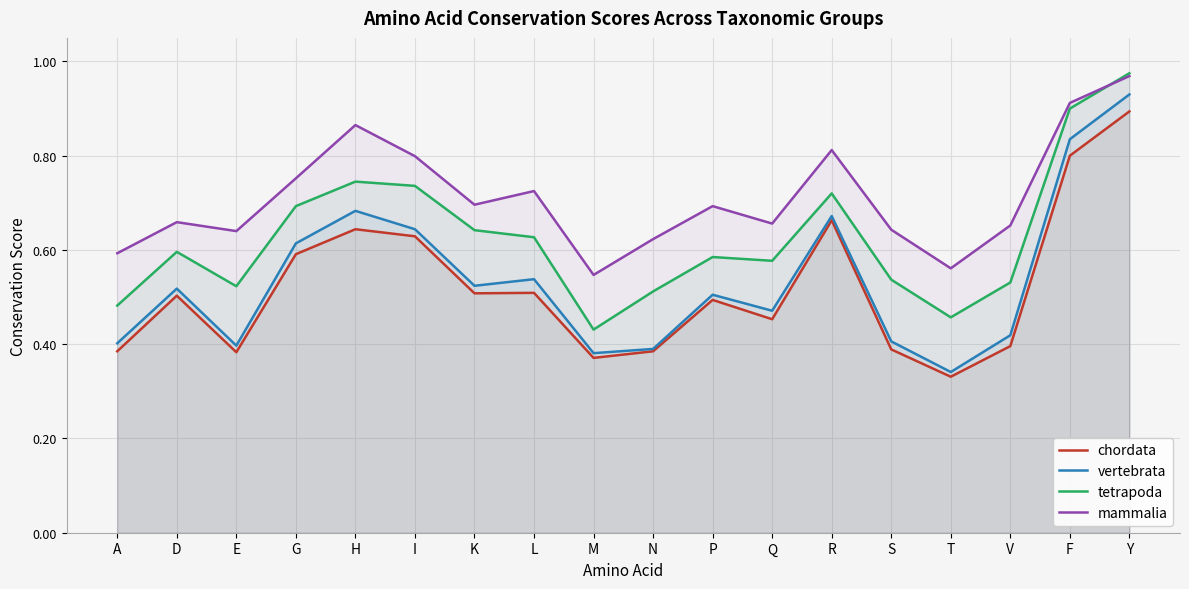

Which has a higher value, A or P?

P